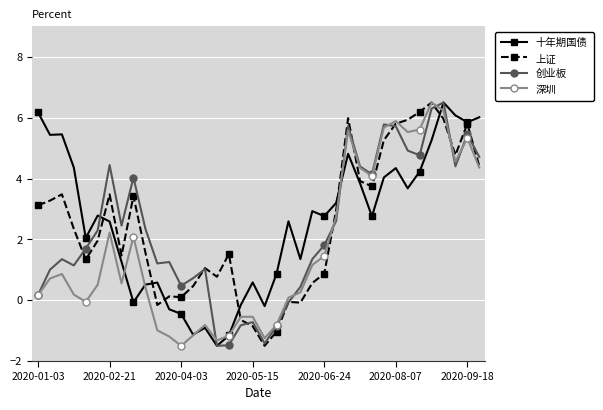

What is the smallest value displayed?

-1.5